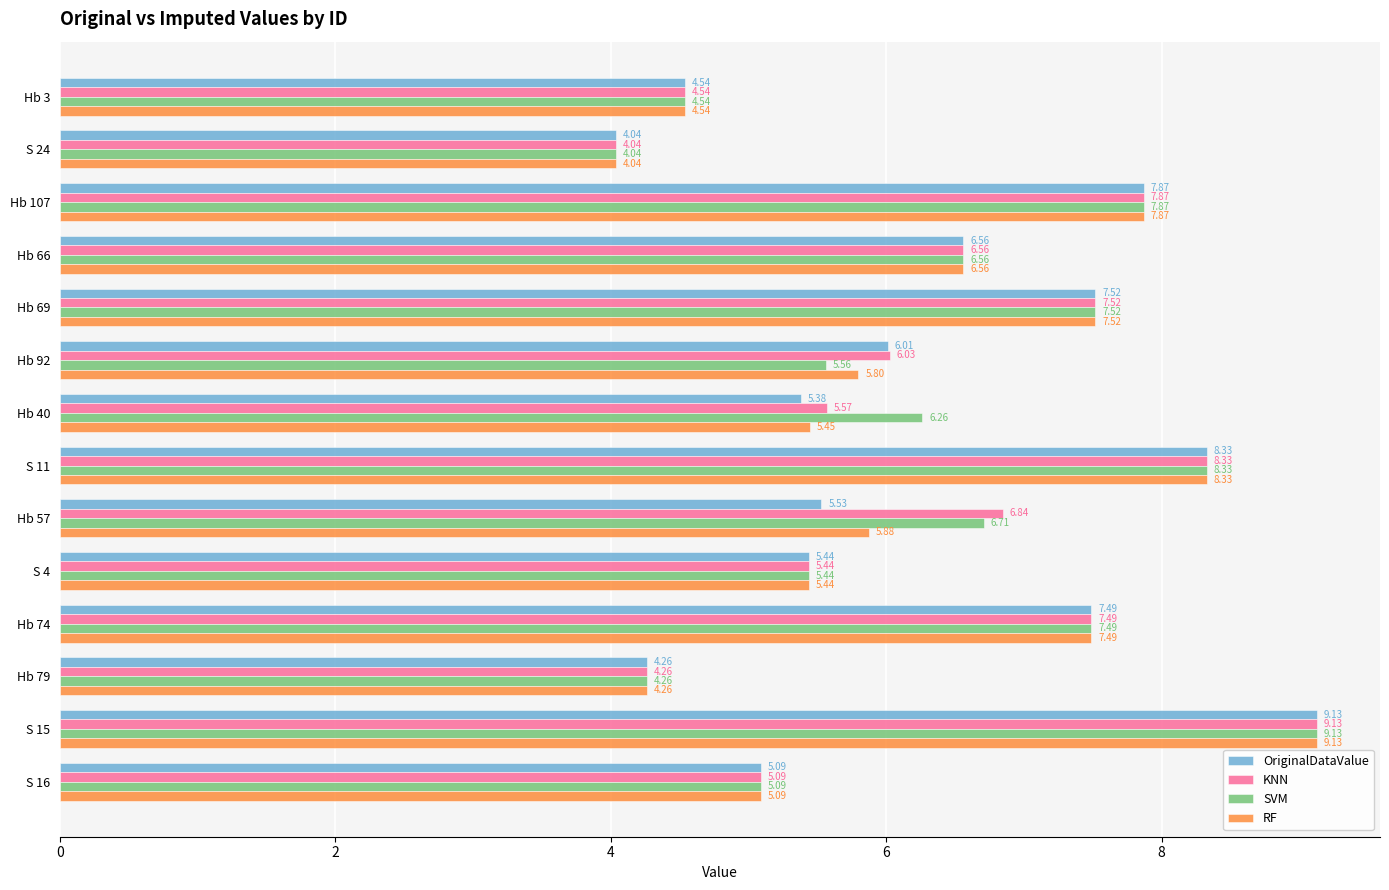

What is the difference between the maximum and minimum values in the OriginalDataValue series?

5.1